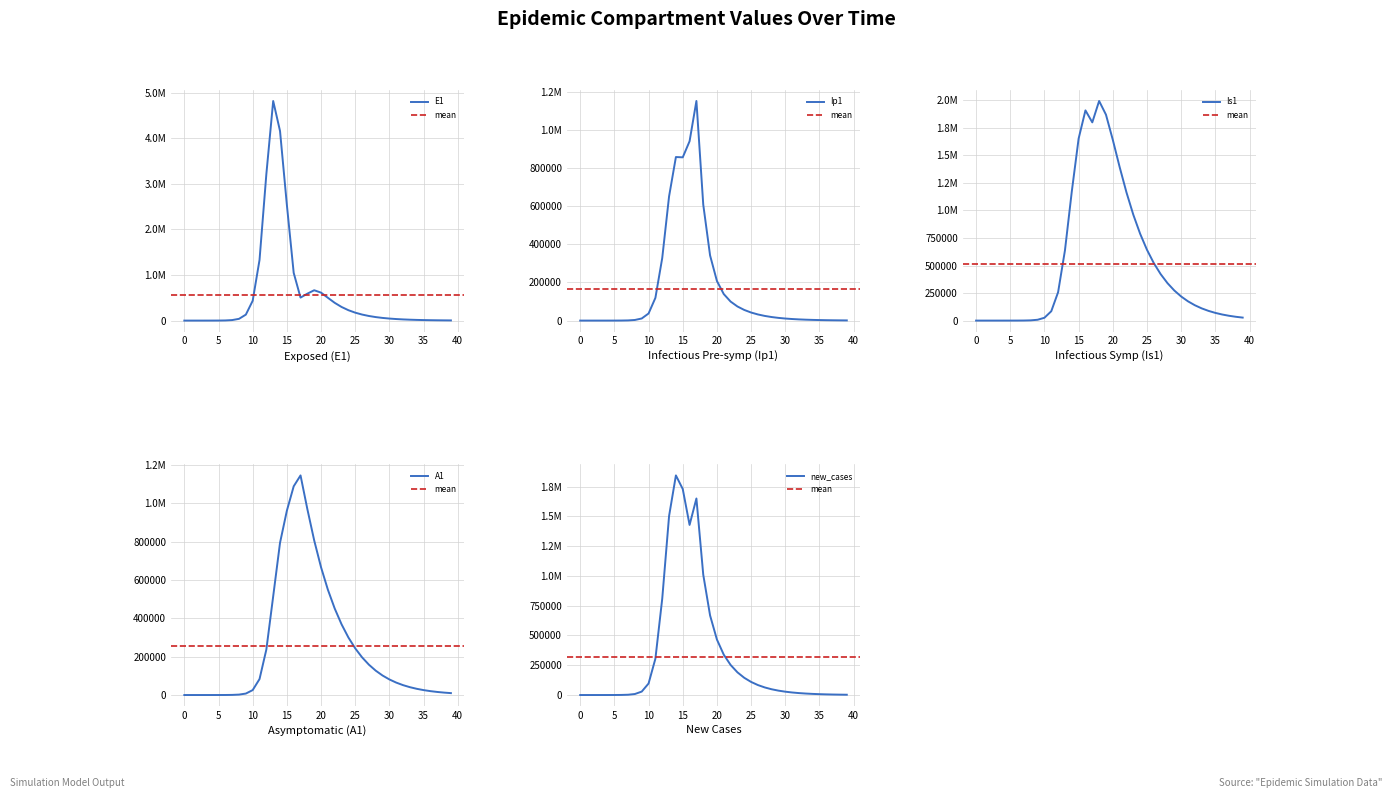

How many series are shown in this chart?

5